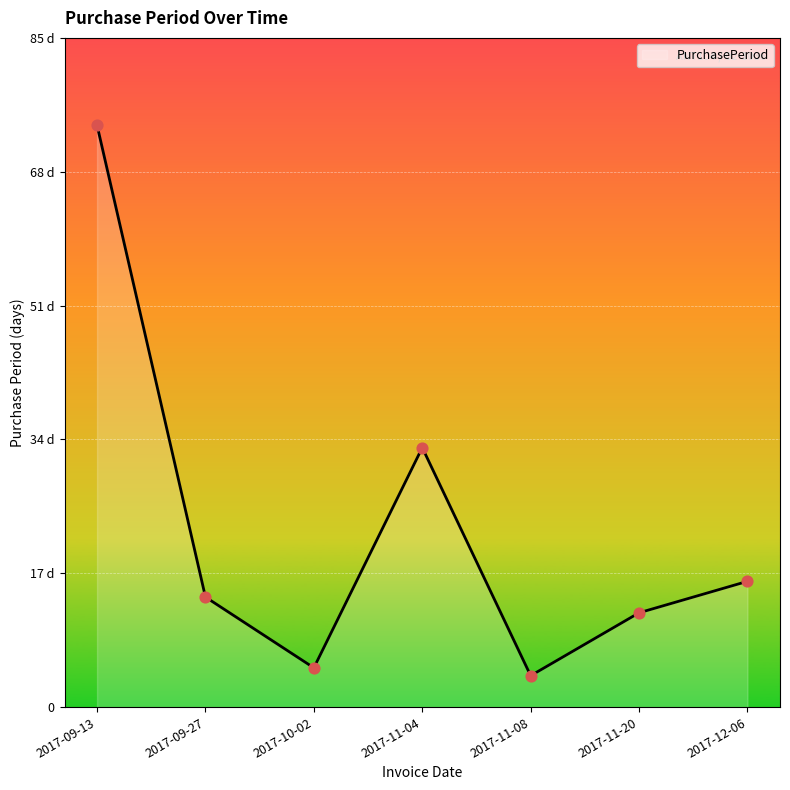

What is the change in value from 2017-10-02 to 2017-11-08?

-1